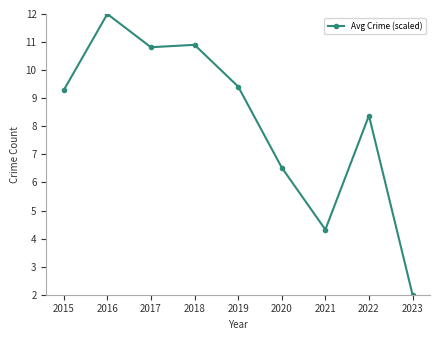

What is the difference between the second highest and second lowest values?

6.6